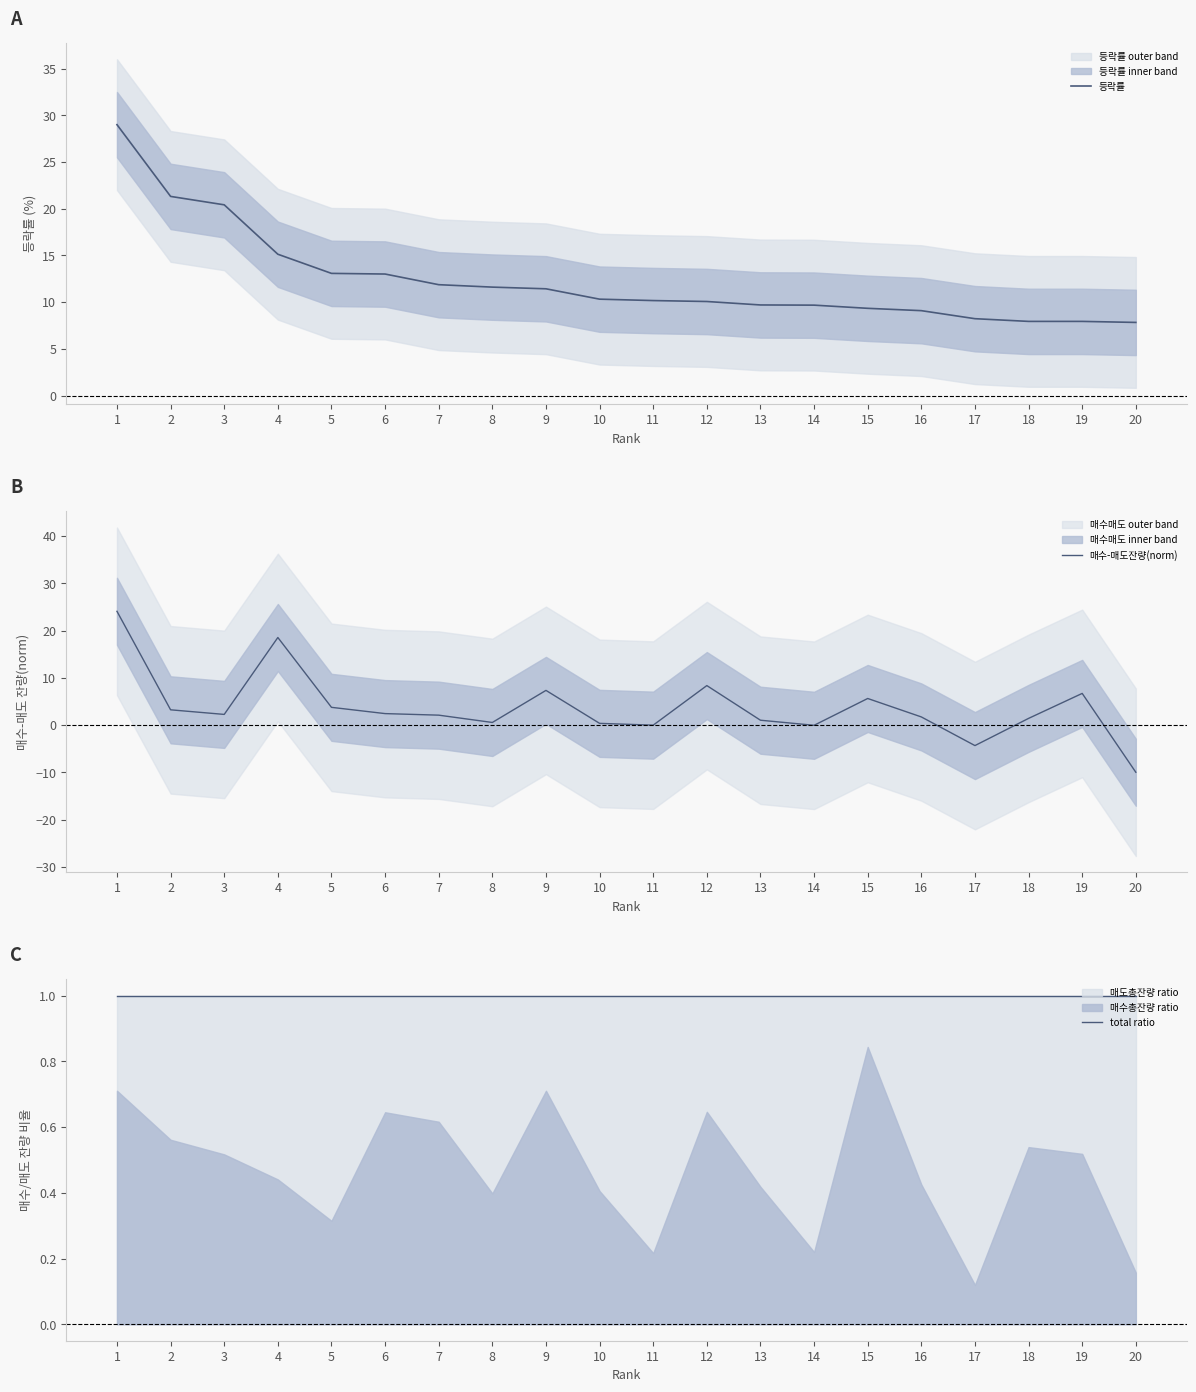

Which series changed the most between 8 and 14?

등락률